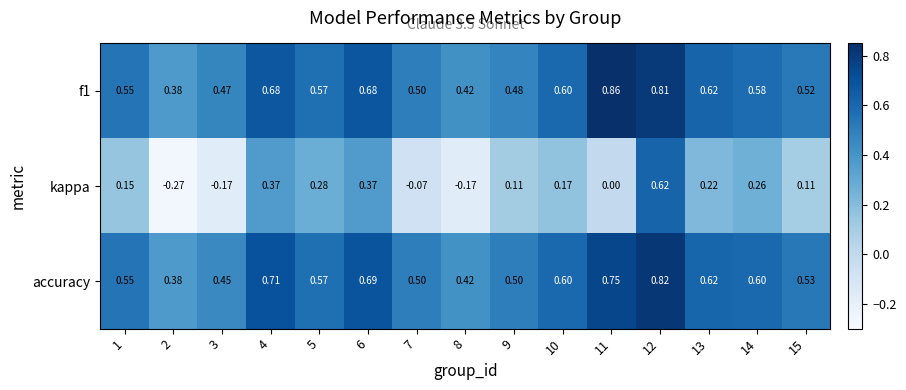

Which series changed the most between 4 and 8?

kappa